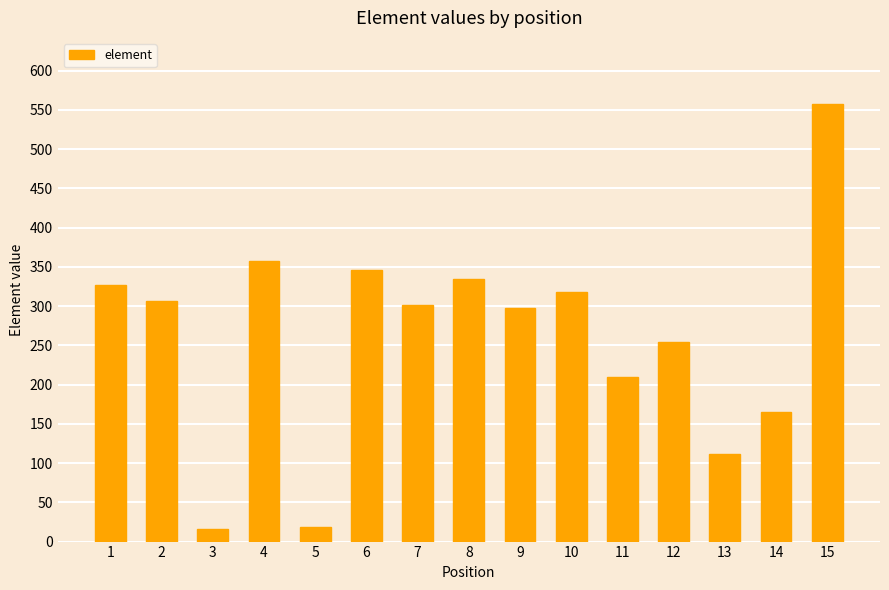

The value at 1 is 514. True or false?

False